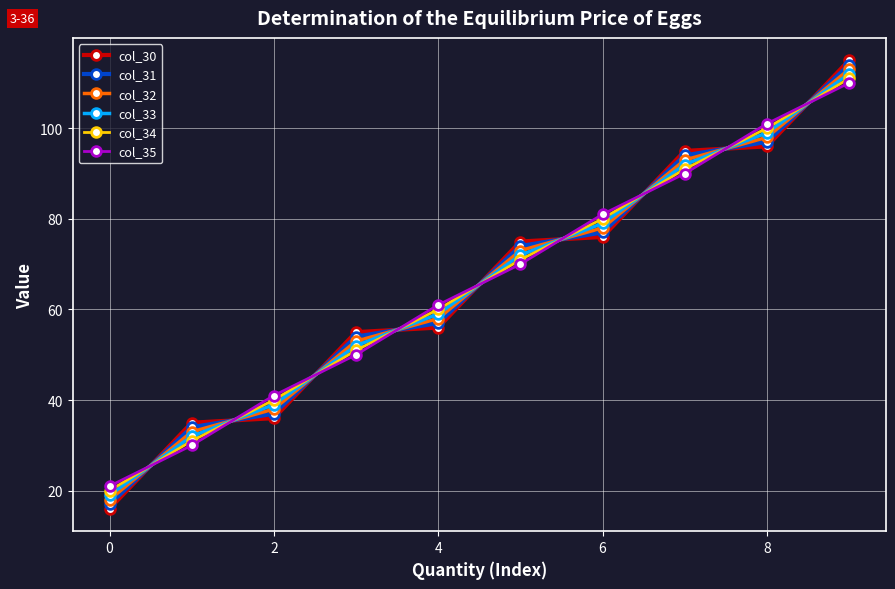

What is the minimum value for col_34?

20.0